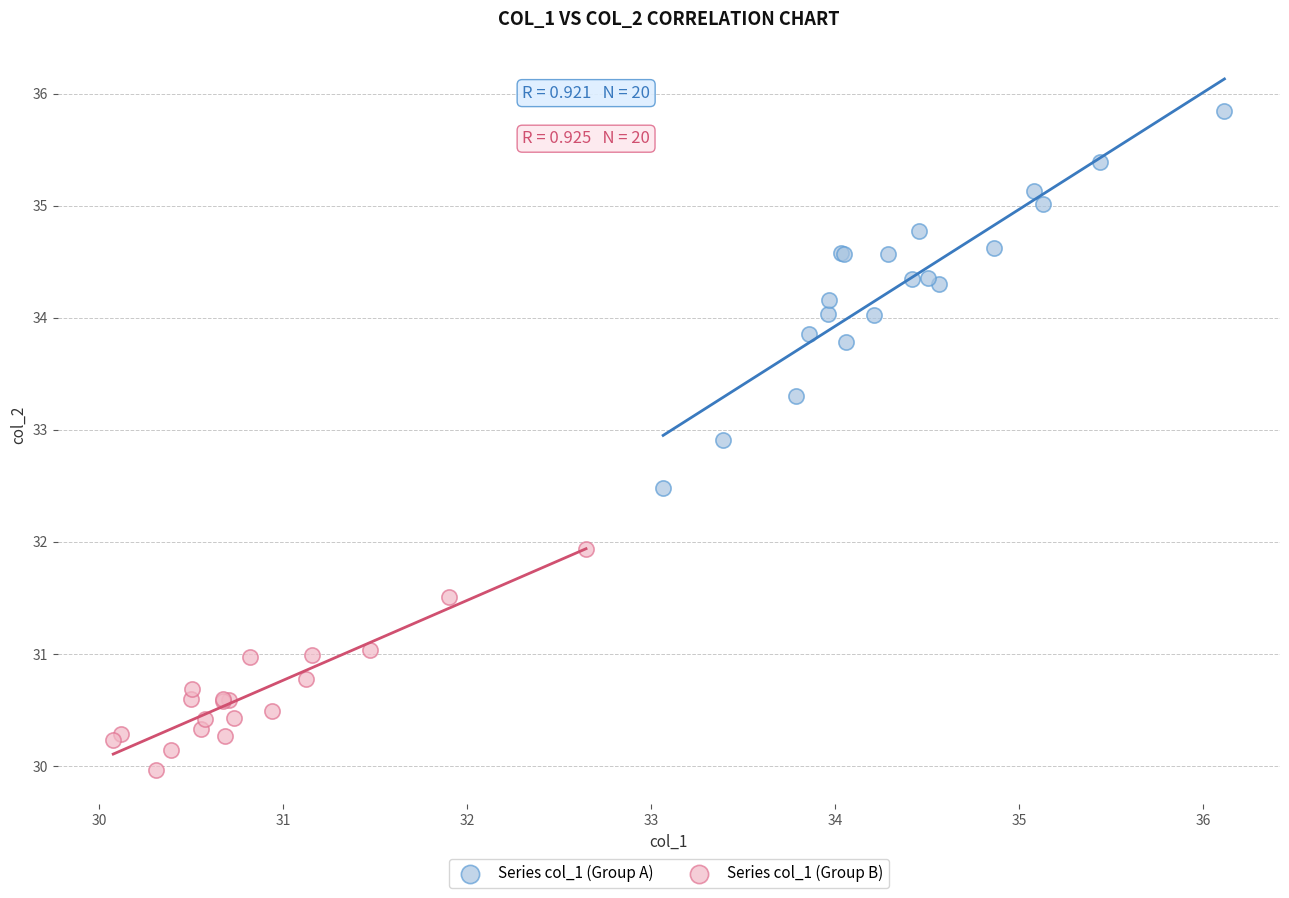

Which series has the widest spread of Y values?

Series col_1 (Group A)